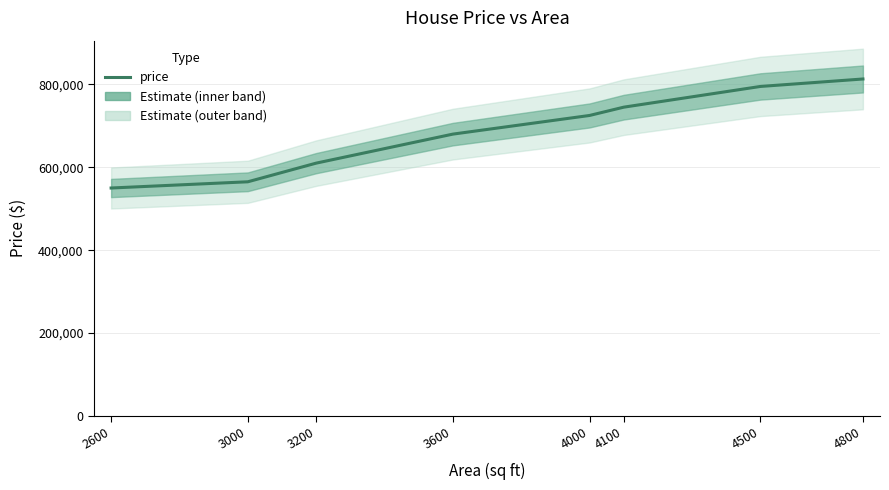

Between 3200 and 4000, which is larger?

4000